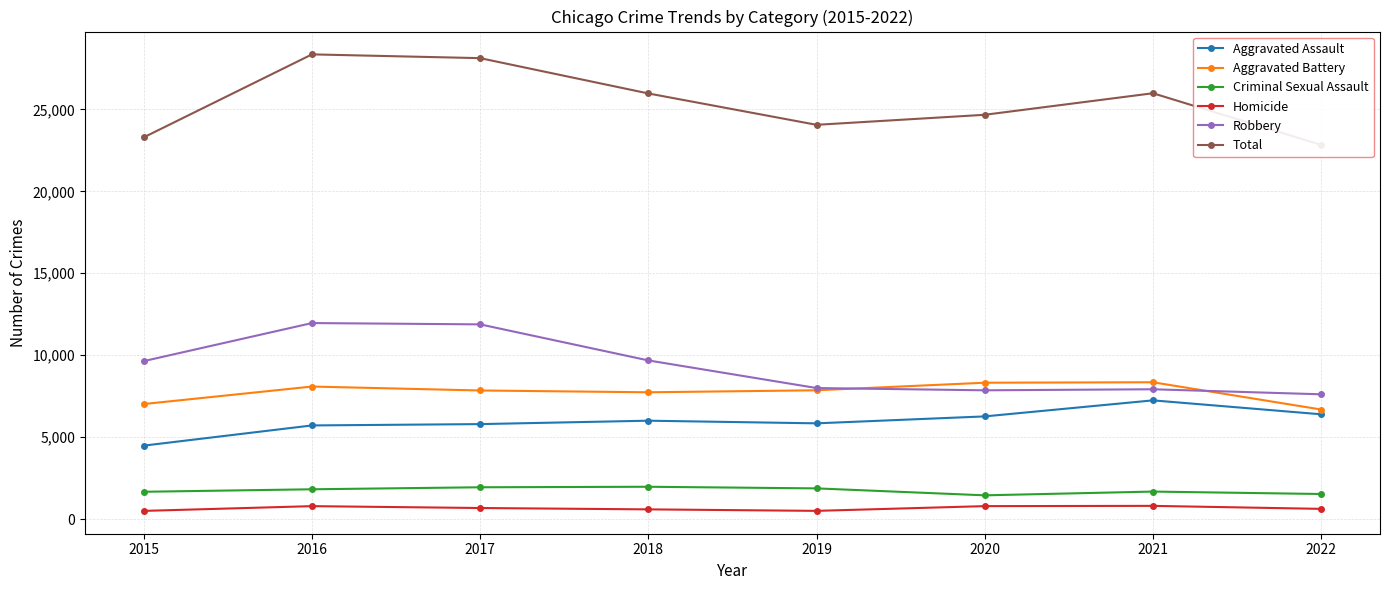

What is the sum of the Aggravated Battery values at 2016 and 2022?

14768